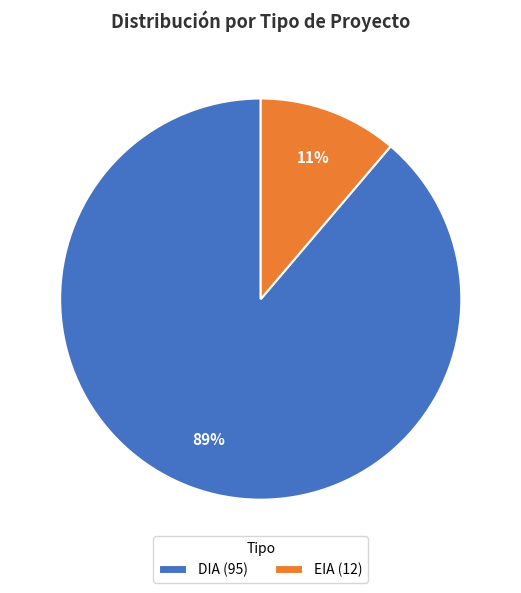

Which category accounts for the majority?

DIA